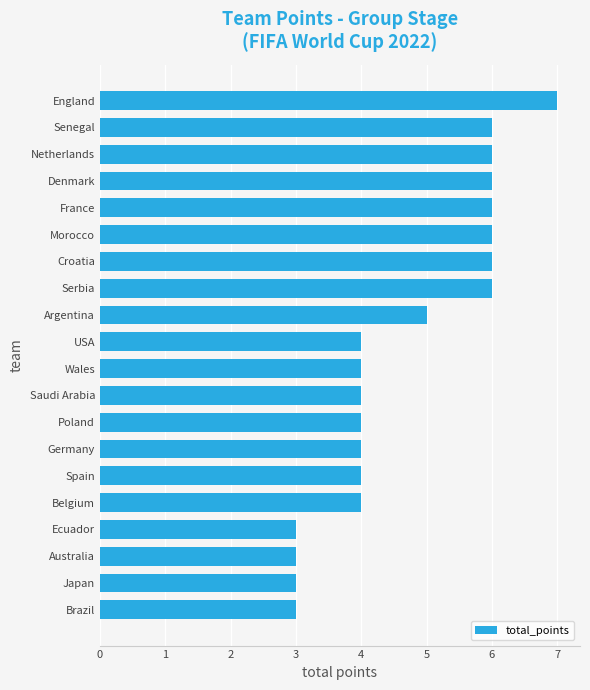

Which has a higher value, USA or Serbia?

Serbia